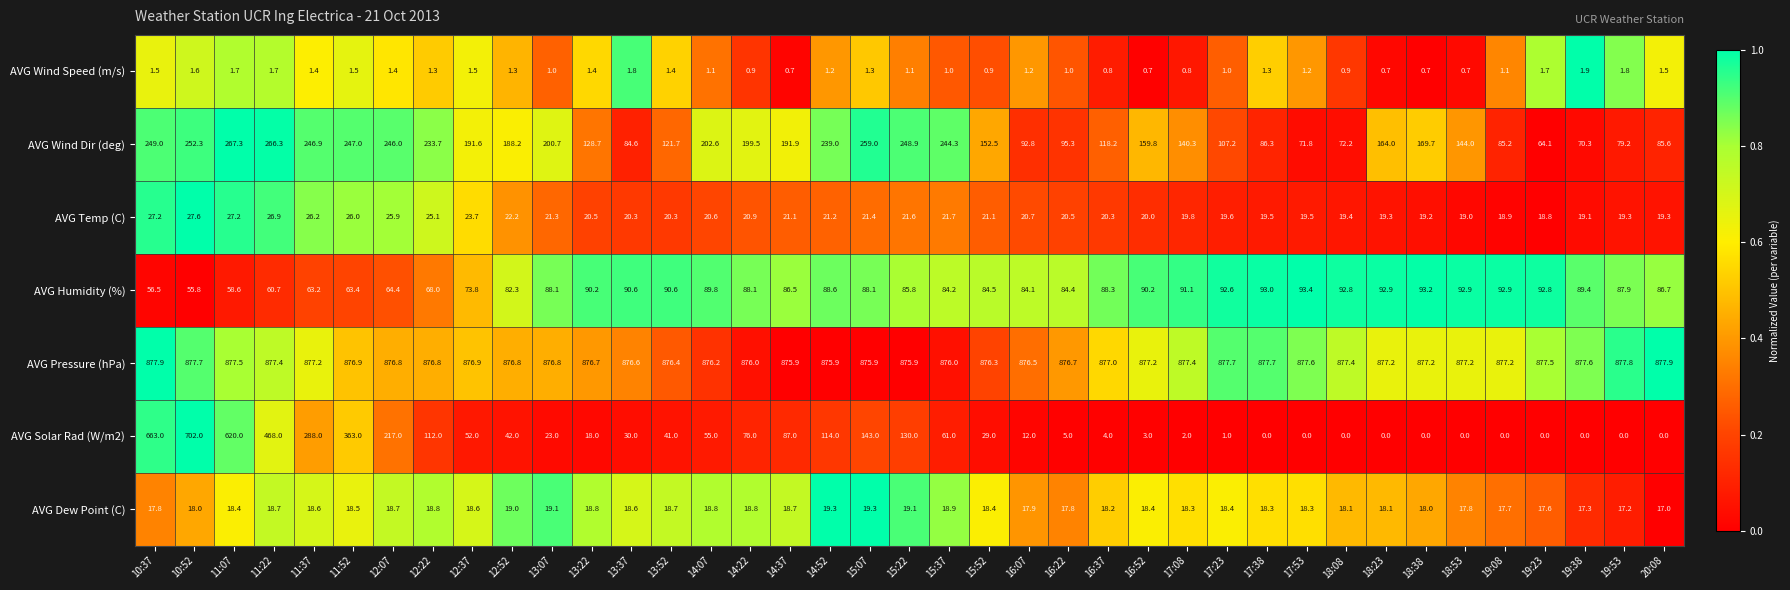

How many values in AVG Solar Rad (W/m2) are above zero?

28